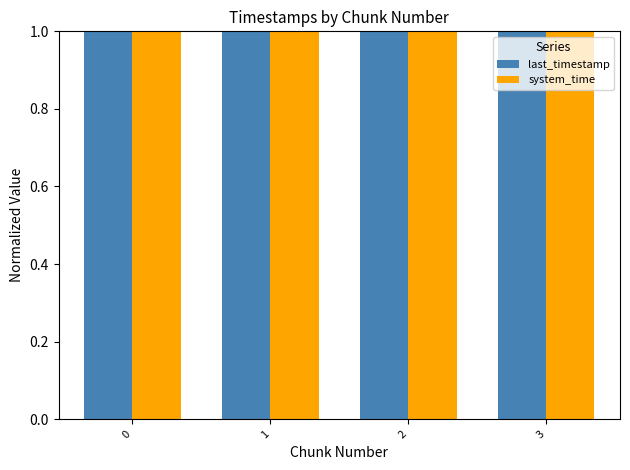

What is the total value across all series at 1?

2.0